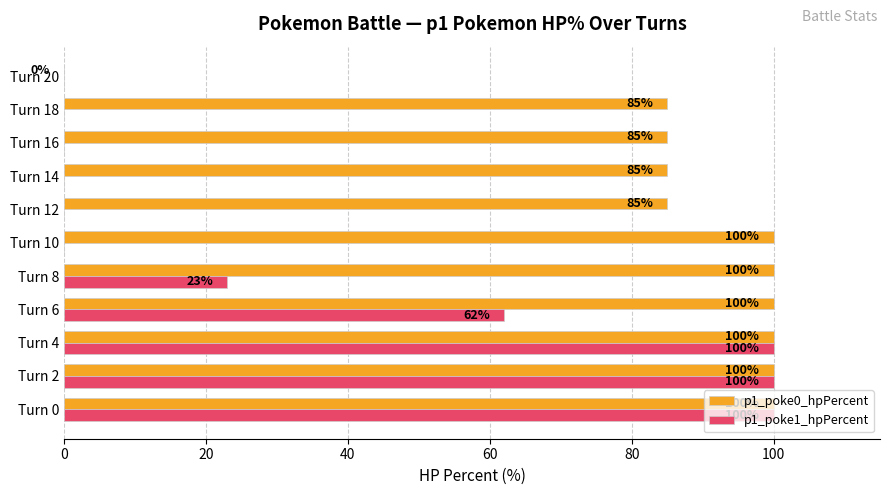

Is it true that p1_poke0_hpPercent equals 85 at Turn 16?

True